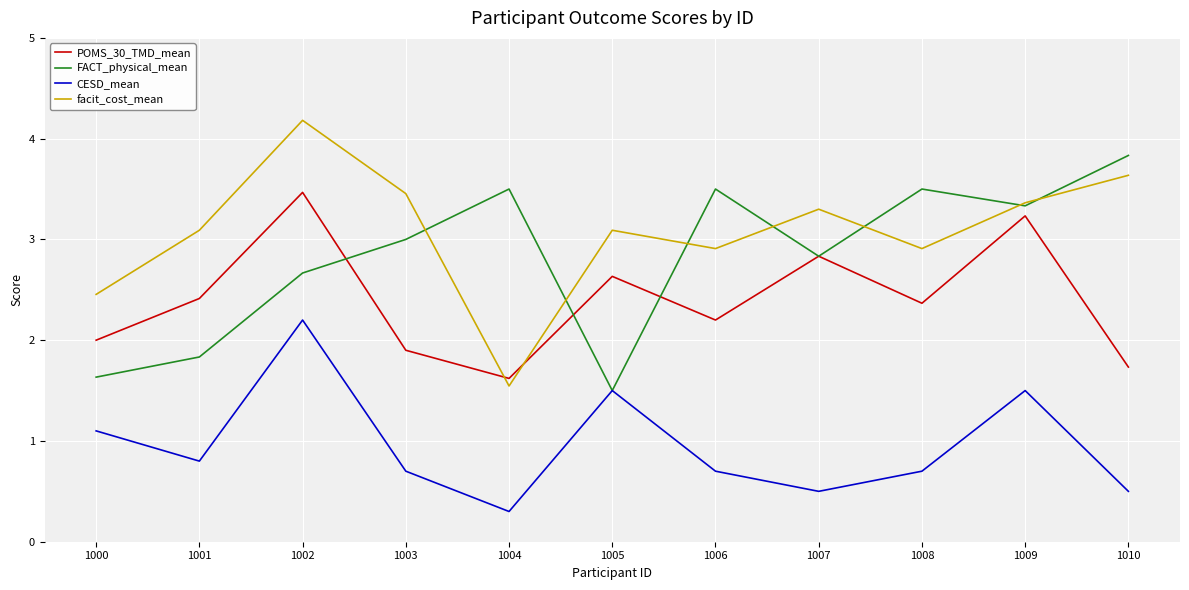

True or false: CESD_mean and facit_cost_mean cross at least once.

False